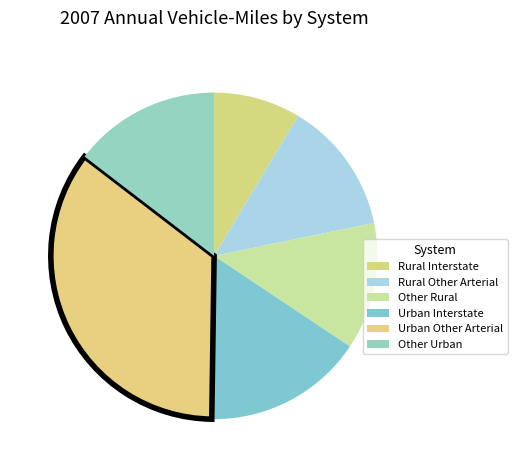

Is it true that Urban Other Arterial is 44% of the pie?

False